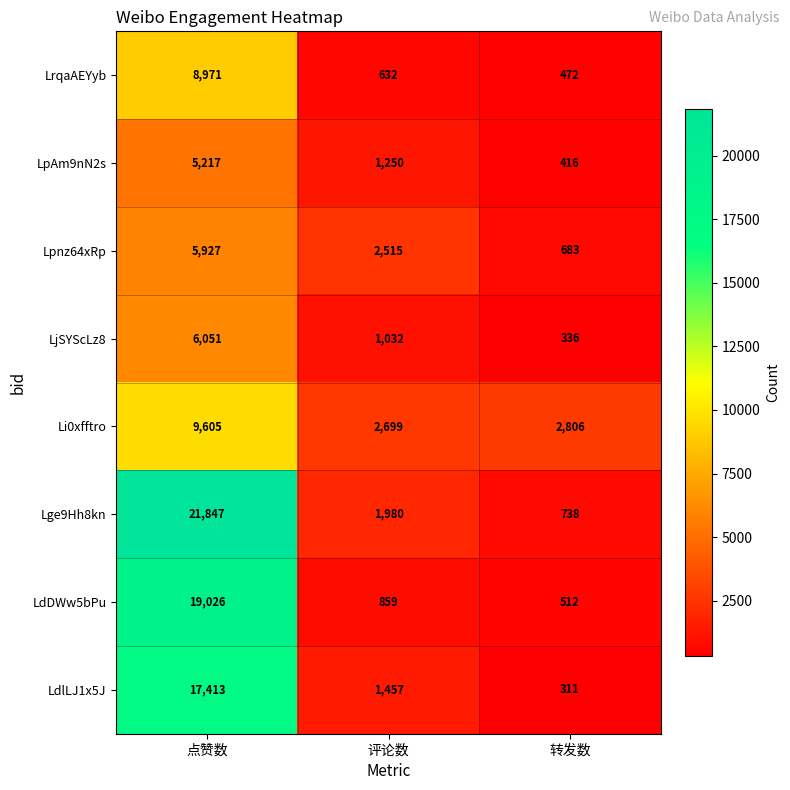

What is the total value across all series at 点赞数?

94057